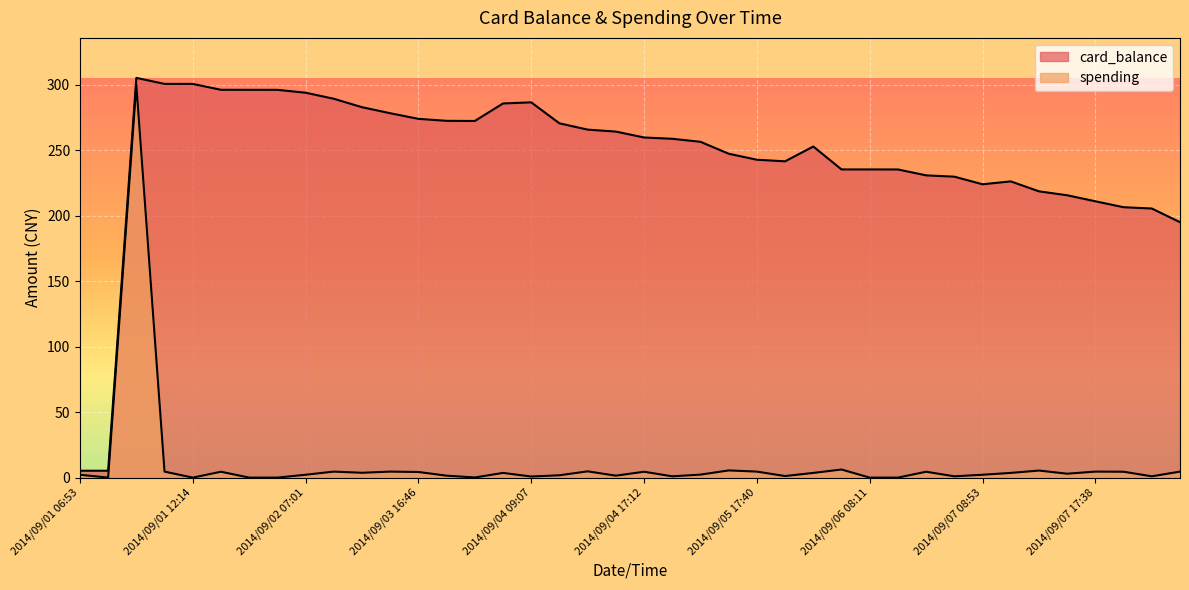

Which category has the highest value across all series?

2014/09/01 08:49